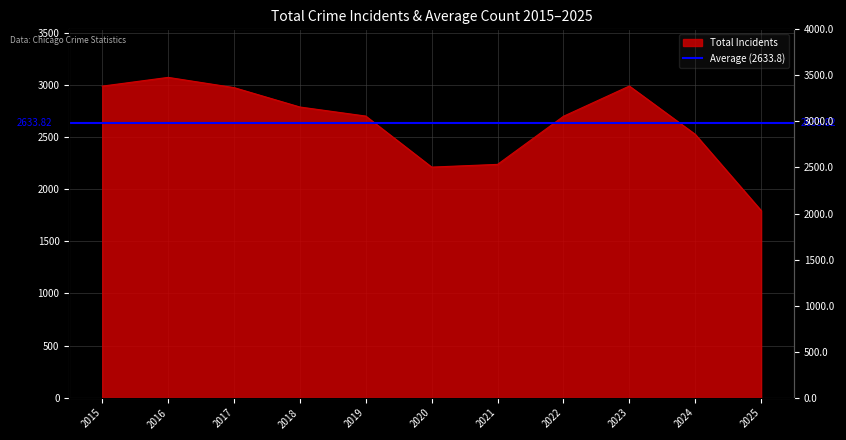

Reading left to right, what are all the values shown in this chart?

2015=2987	2016=3071	2017=2973	2018=2787	2019=2700	2020=2211	2021=2237	2022=2698	2023=2988	2024=2525	2025=1795